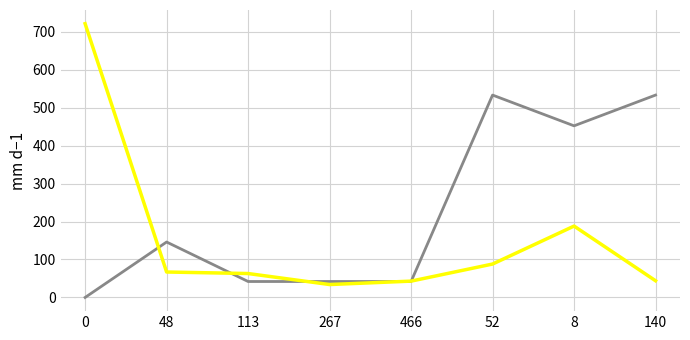

What is the spread (max minus min) of values at 113?

21